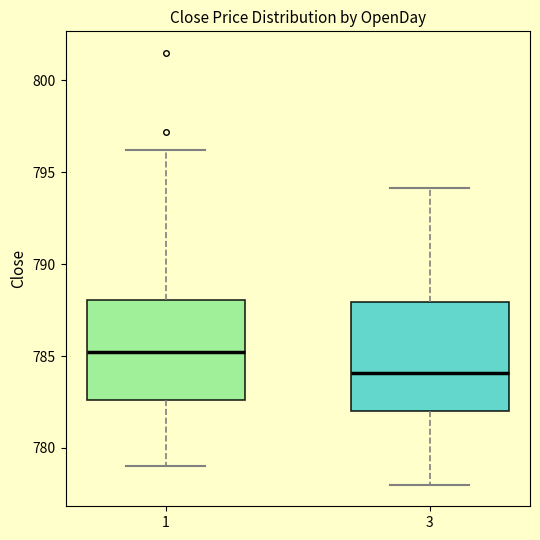

Which box's median line is the lowest?

3